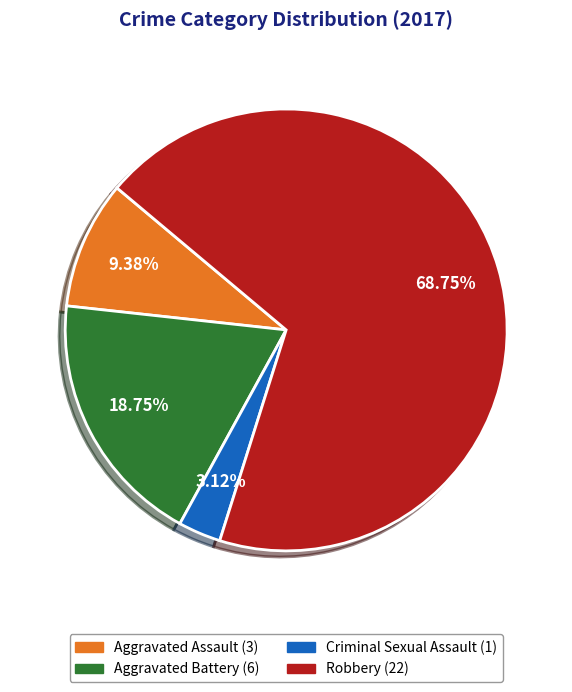

To the nearest percent, what is the difference between the Robbery and Criminal Sexual Assault slice percentages?

66%